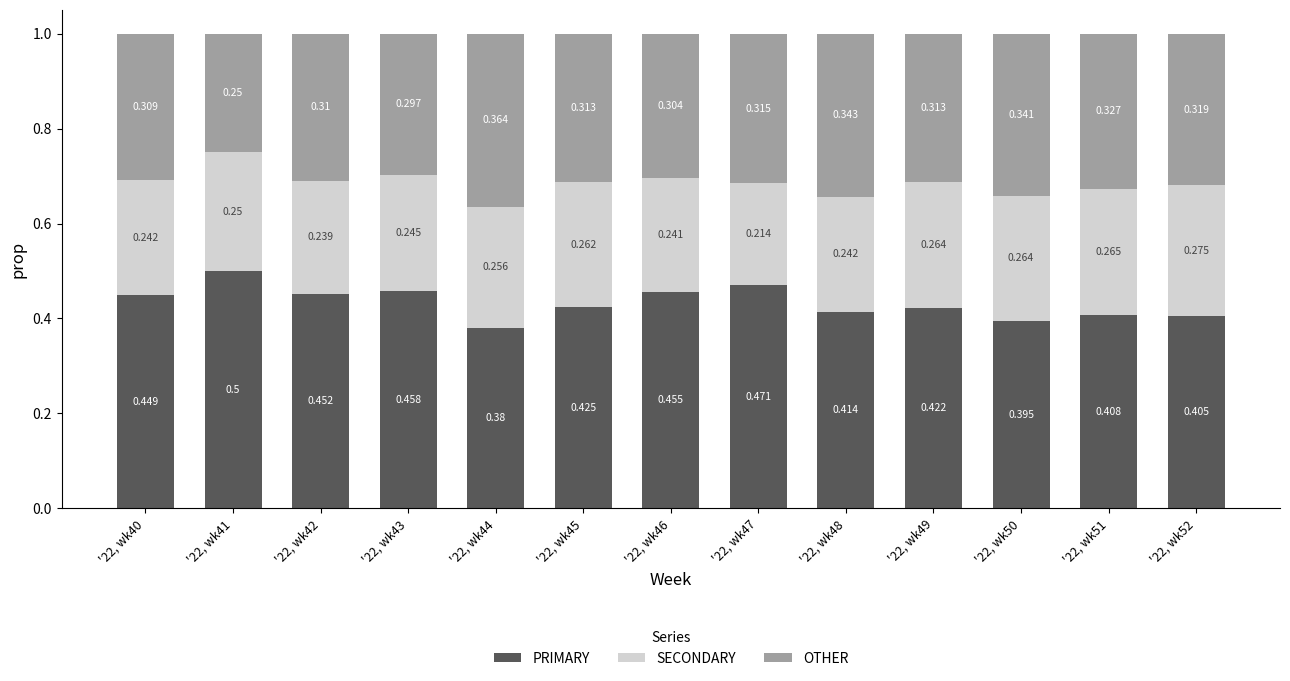

What is the difference between the maximum and second lowest values in the PRIMARY series?

0.1